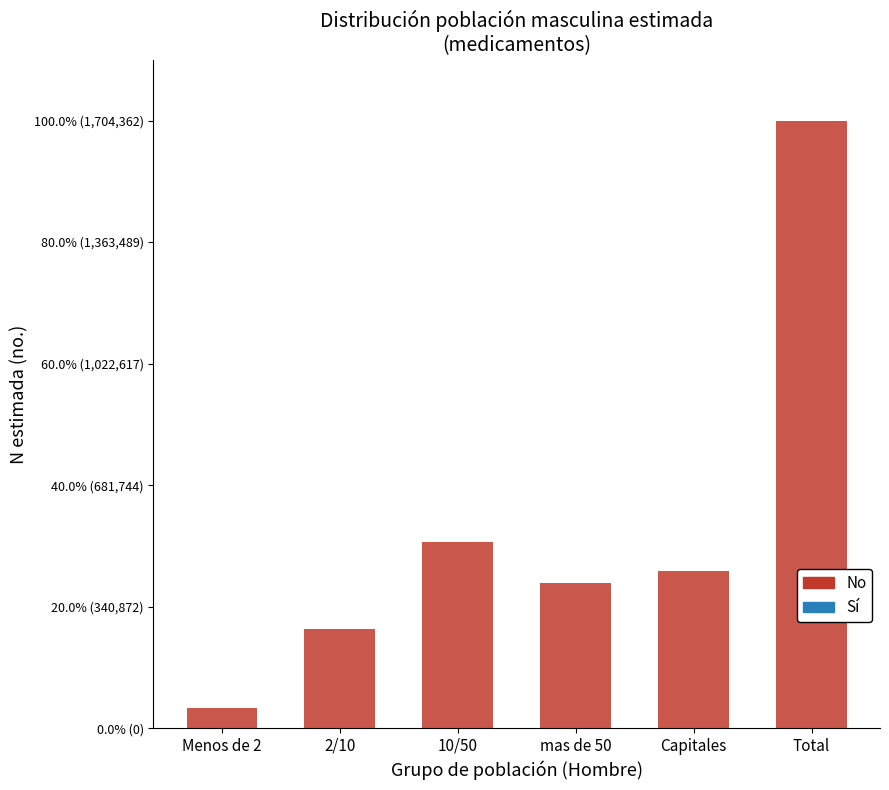

Are the bars horizontal?

No